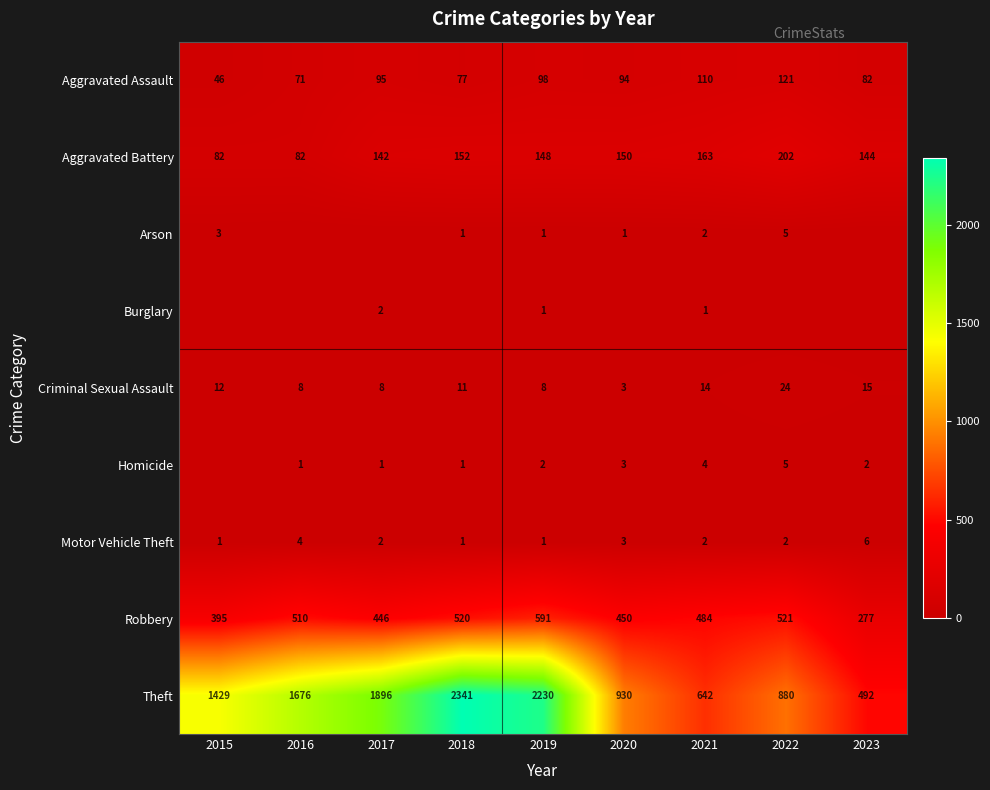

Is the value of Homicide at 2017 greater than the value of Aggravated Battery at 2021?

No